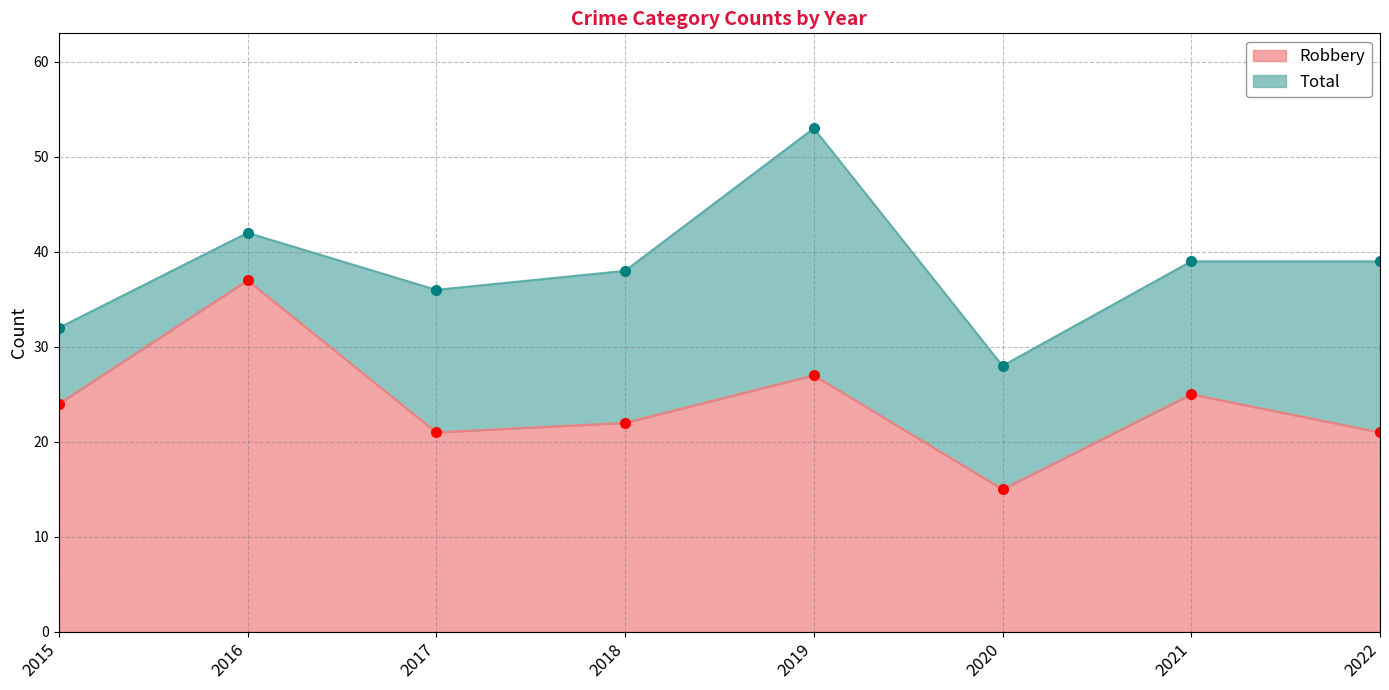

How many interior local valleys does the Total series have?

2